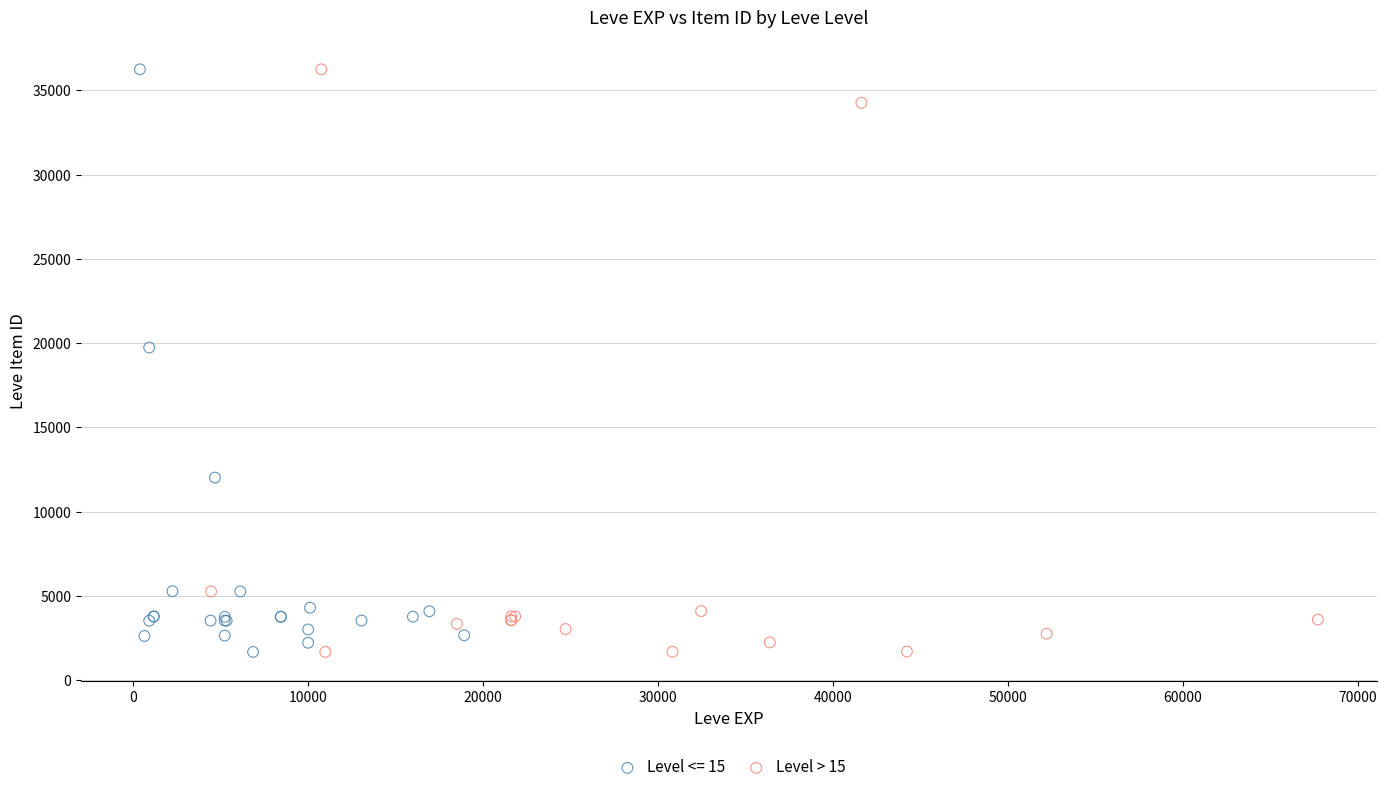

What are all the series names shown in the legend?

Level <= 15, Level > 15